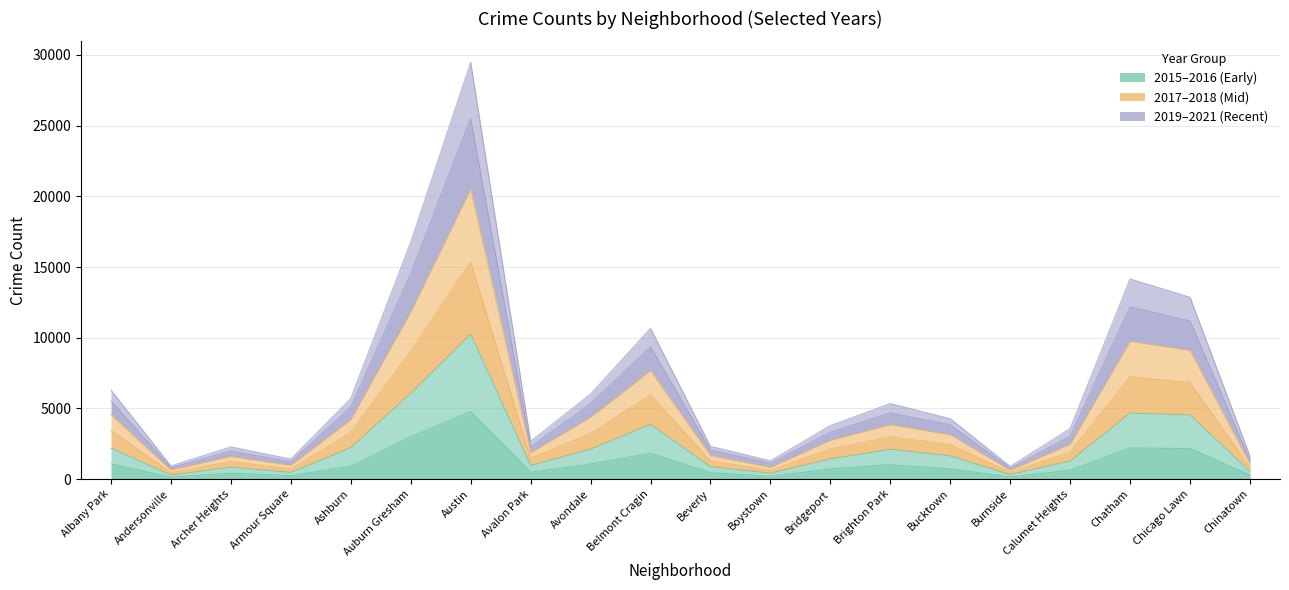

What is the value of the 2017 point at the 19th from the left?

9102